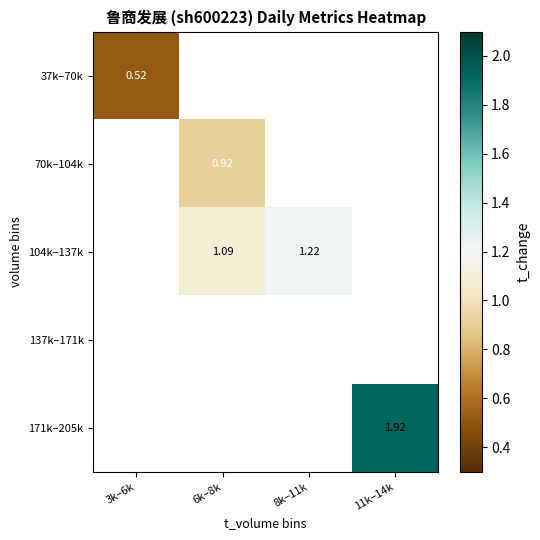

Is the value of 37k–70k at 11k–14k greater than the value of 104k–137k at 8k–11k?

No